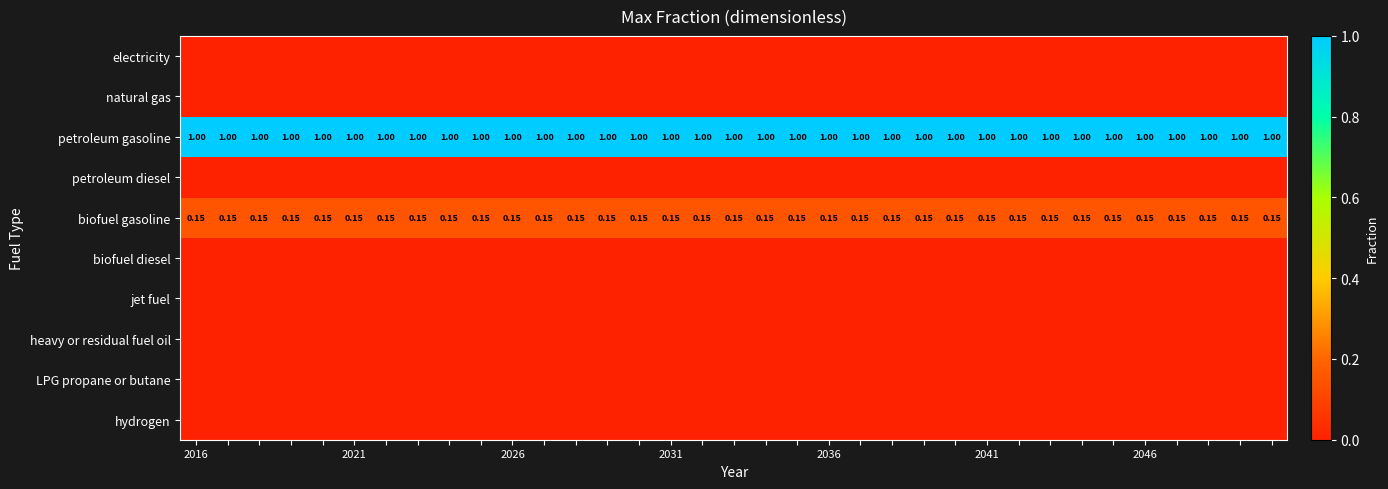

What is the maximum value for petroleum gasoline?

1.0